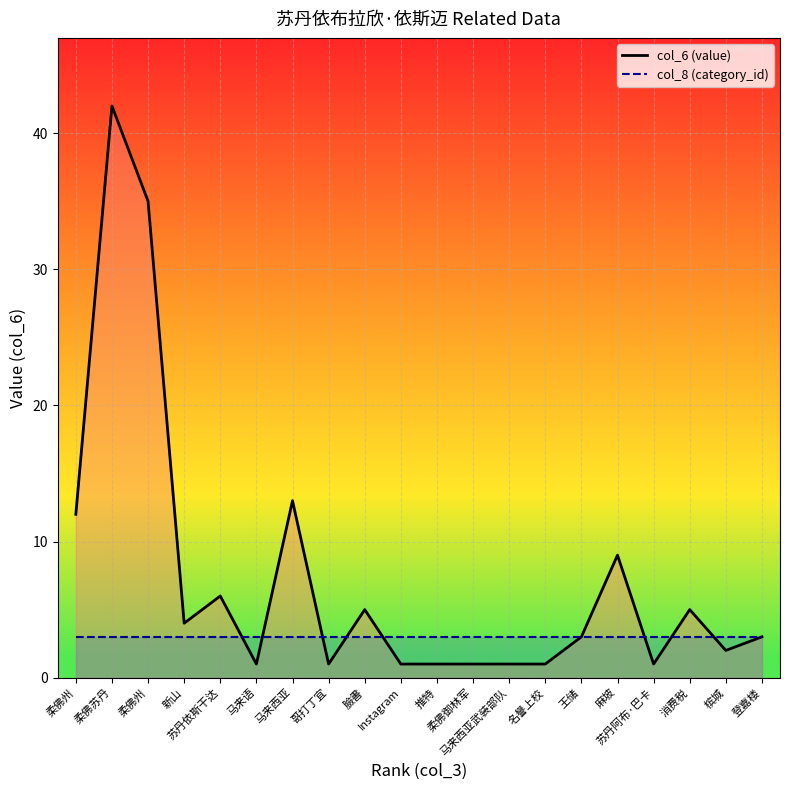

Reading right to left, transcribe all the data shown in this chart.

col_6 (value): 登嘉楼=3	槟城=2	消费税=5	苏丹阿布·巴卡=1	麻坡=9	王储=3	名譽上校=1	马来西亚武装部队=1	柔佛御林军=1	推特=1	Instagram=1	臉書=5	哥打丁宜=1	马来西亚=13	马来语=1	苏丹依斯干达=6	新山=4	柔佛州=35	柔佛苏丹=42	柔佛州=12
col_8 (category_id): 登嘉楼=3	槟城=3	消费税=3	苏丹阿布·巴卡=3	麻坡=3	王储=3	名譽上校=3	马来西亚武装部队=3	柔佛御林军=3	推特=3	Instagram=3	臉書=3	哥打丁宜=3	马来西亚=3	马来语=3	苏丹依斯干达=3	新山=3	柔佛州=3	柔佛苏丹=3	柔佛州=3